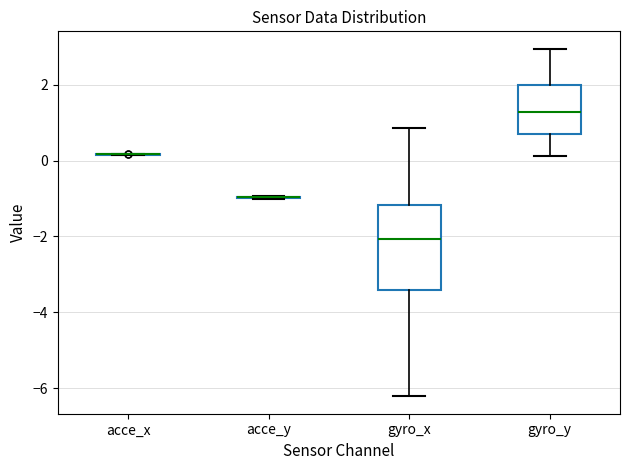

Which box is the tallest, from its lower edge to its upper edge?

gyro_x